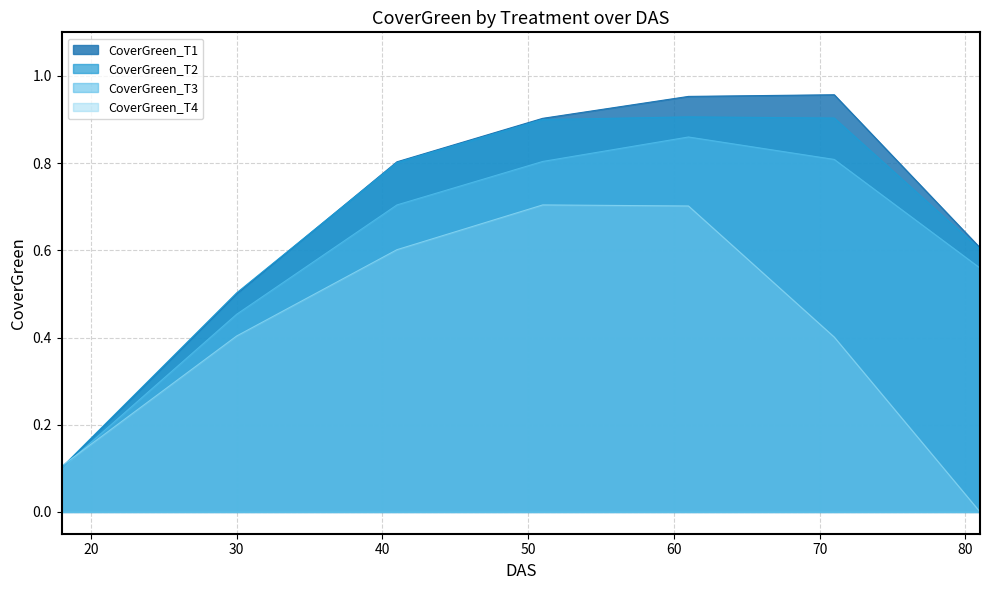

Rank the series at 41 from highest to lowest value.

CoverGreen_T1, CoverGreen_T2, CoverGreen_T3, CoverGreen_T4